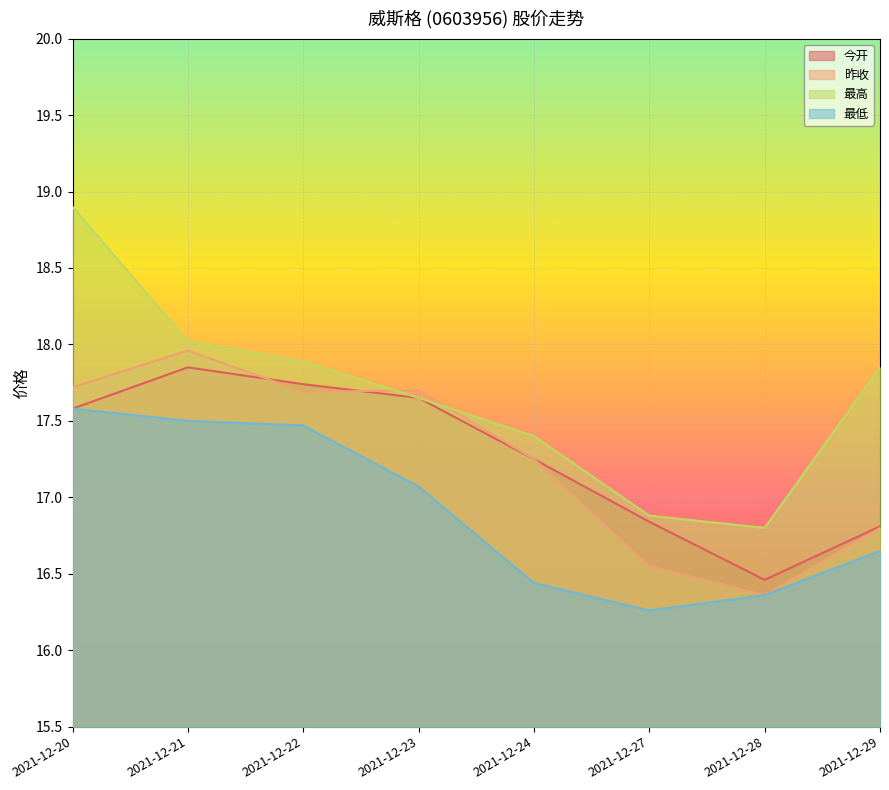

At 2021-12-21, list the series in order from largest to smallest.

最高, 昨收, 今开, 最低